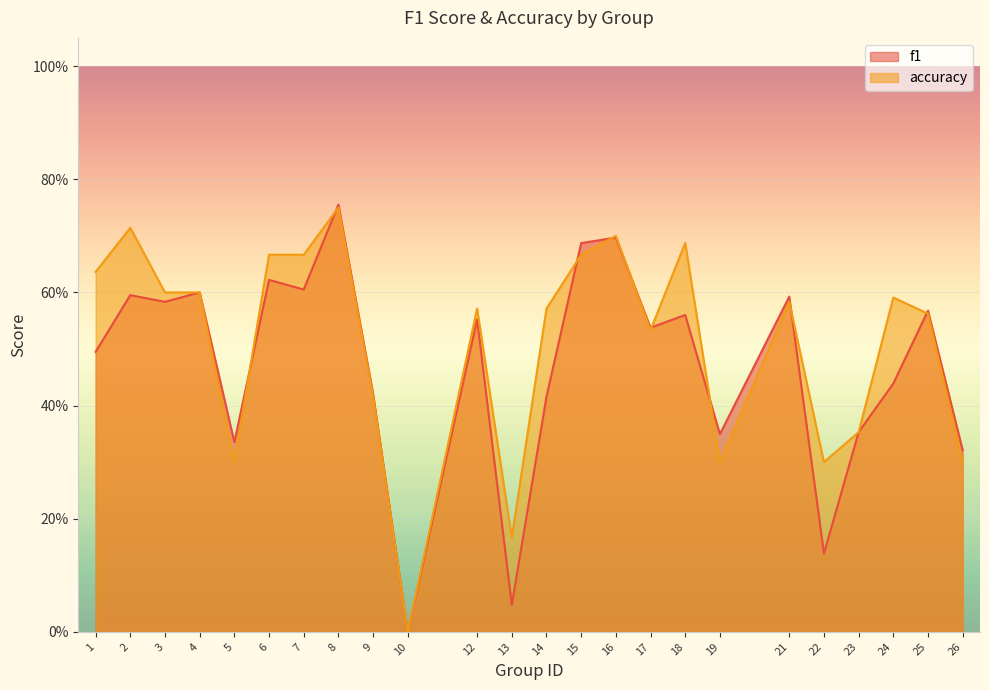

Between 18 and 19, which series saw the biggest shift?

accuracy